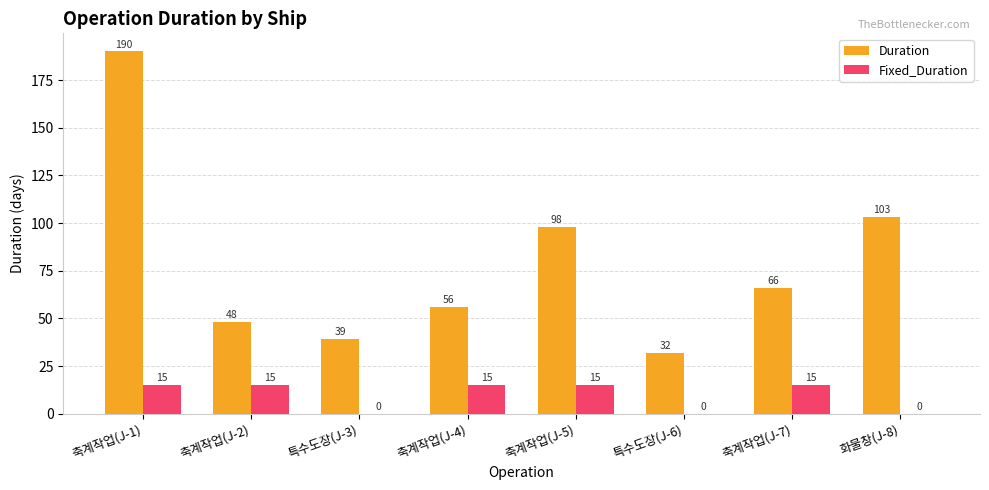

Which series has the largest range (max minus min)?

Duration